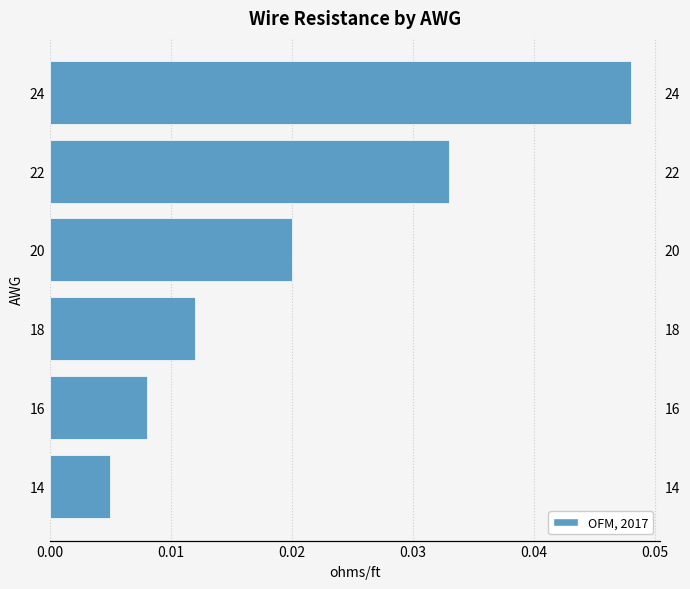

Is it true that the value at 20 is 0.0?

False